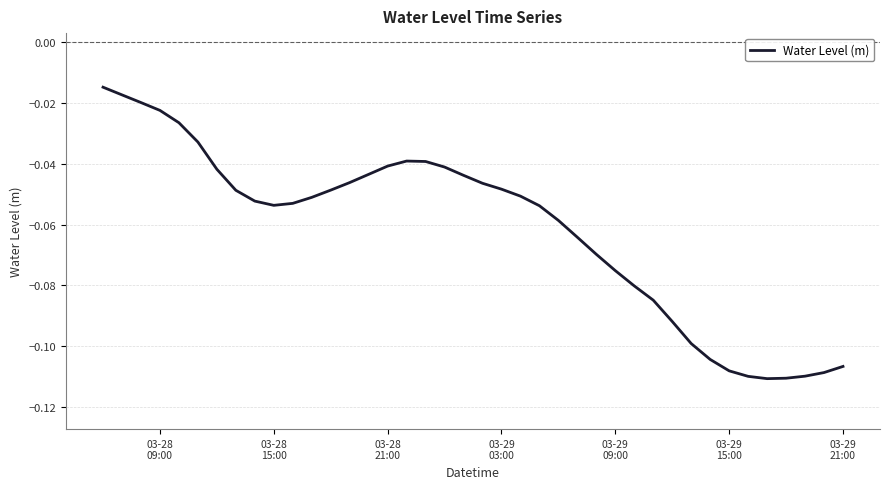

How many lines are shown in the chart?

1